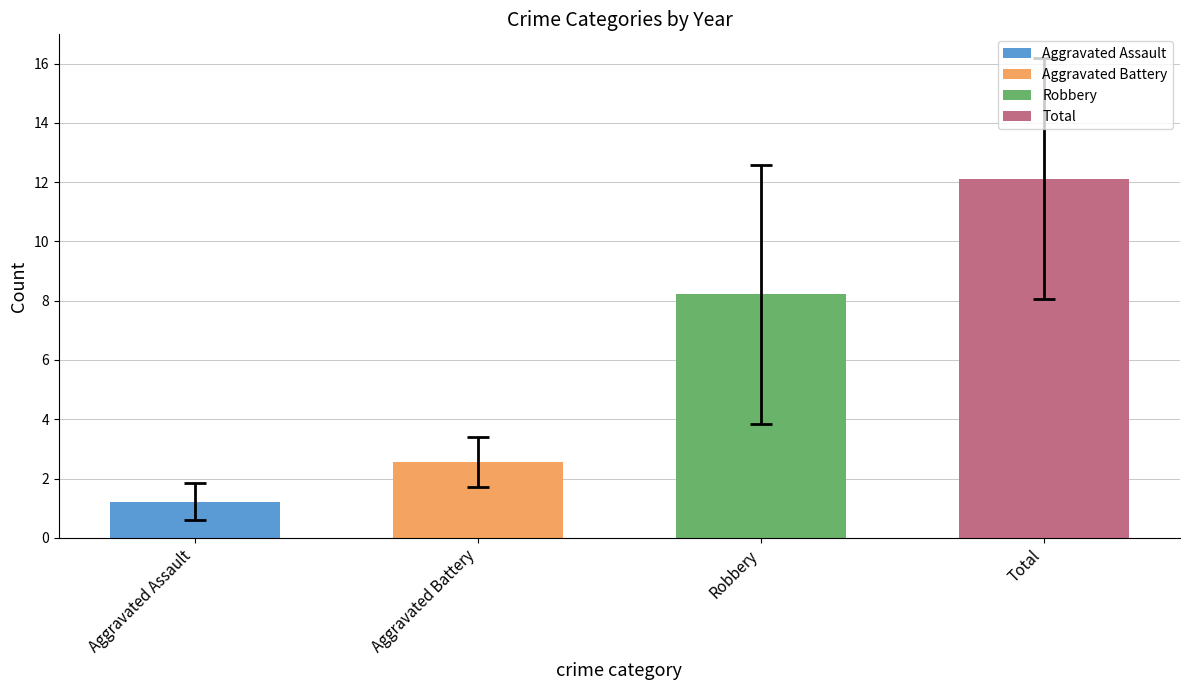

Reading left to right, list all the values displayed in this chart.

Aggravated Assault: 2	1	0	2	2	1	1	1	1
Aggravated Battery: 1	3	3	2	2	2	3	4	3
Robbery: 19	6	7	12	8	7	4	5	6
Total: 22	11	10	16	12	10	8	10	10